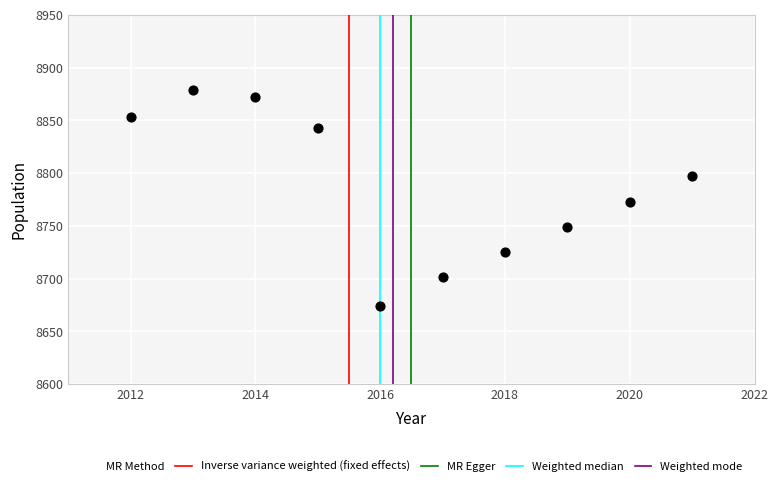

What is the average Y value?

8787